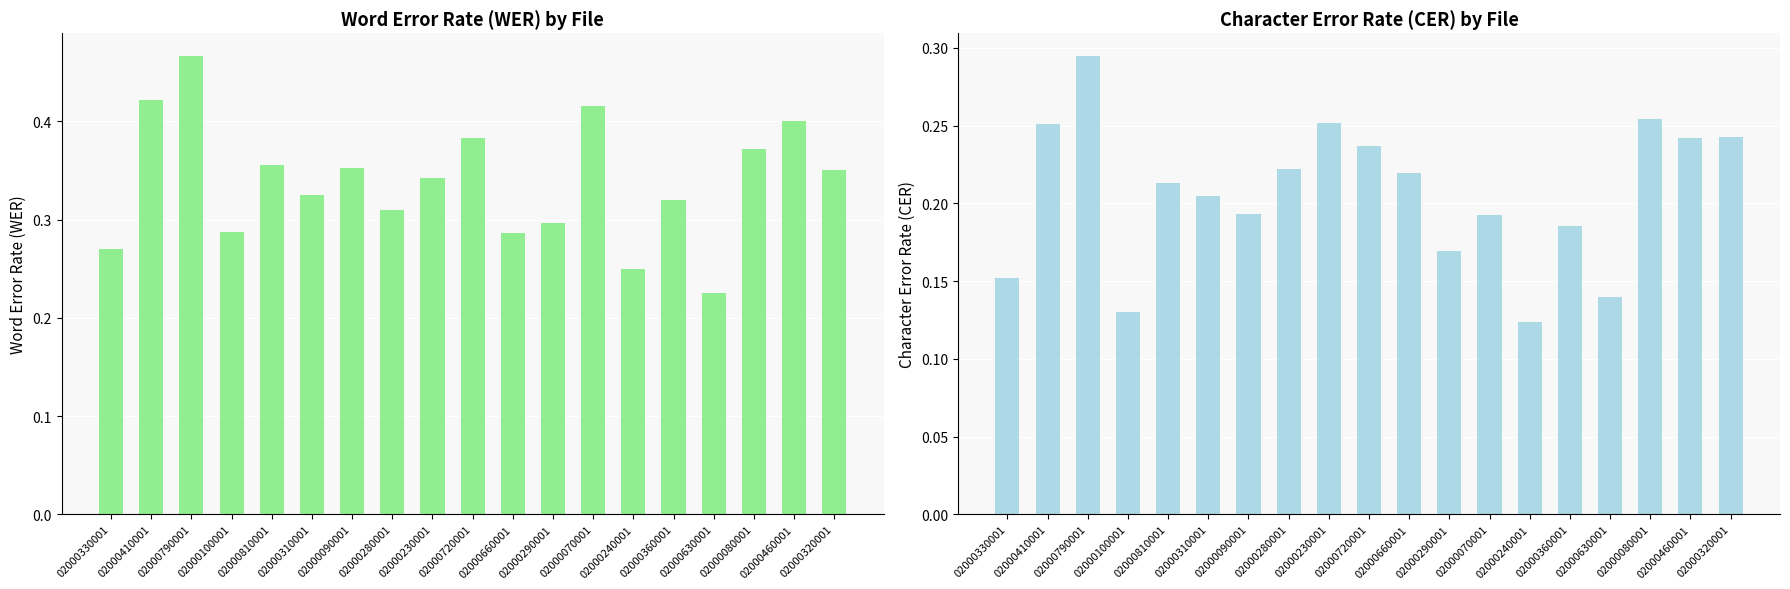

Between 02000100001 and 02000630001, which series saw the biggest shift?

Word Error Rate (WER)